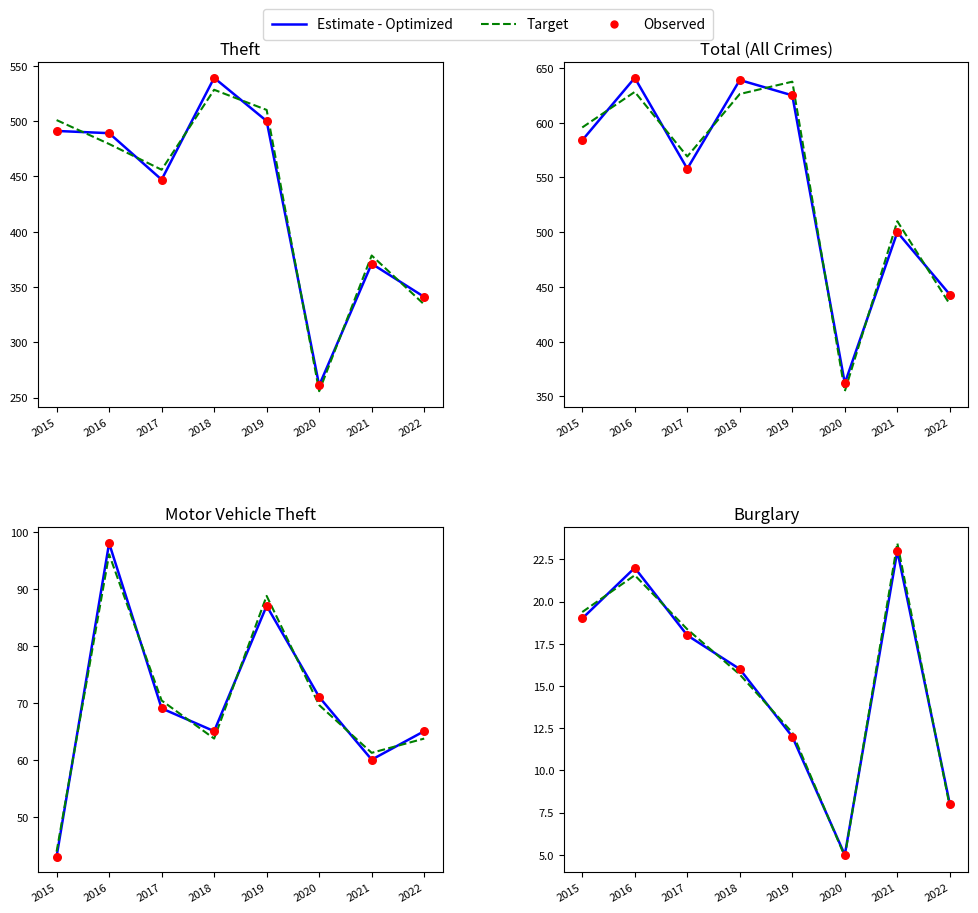

Which series has the widest spread of Y values?

Target